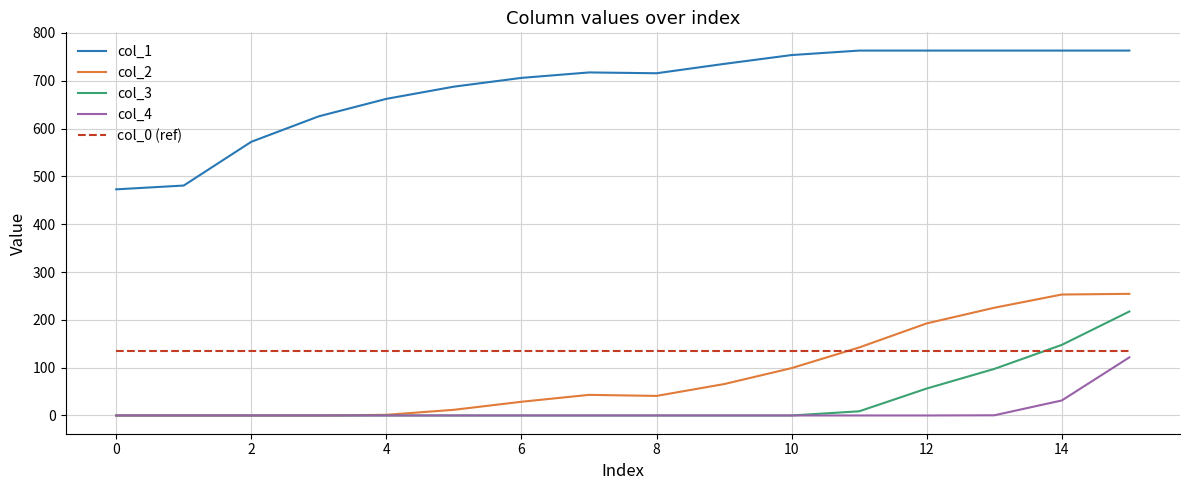

Which series has the largest range (max minus min)?

col_1